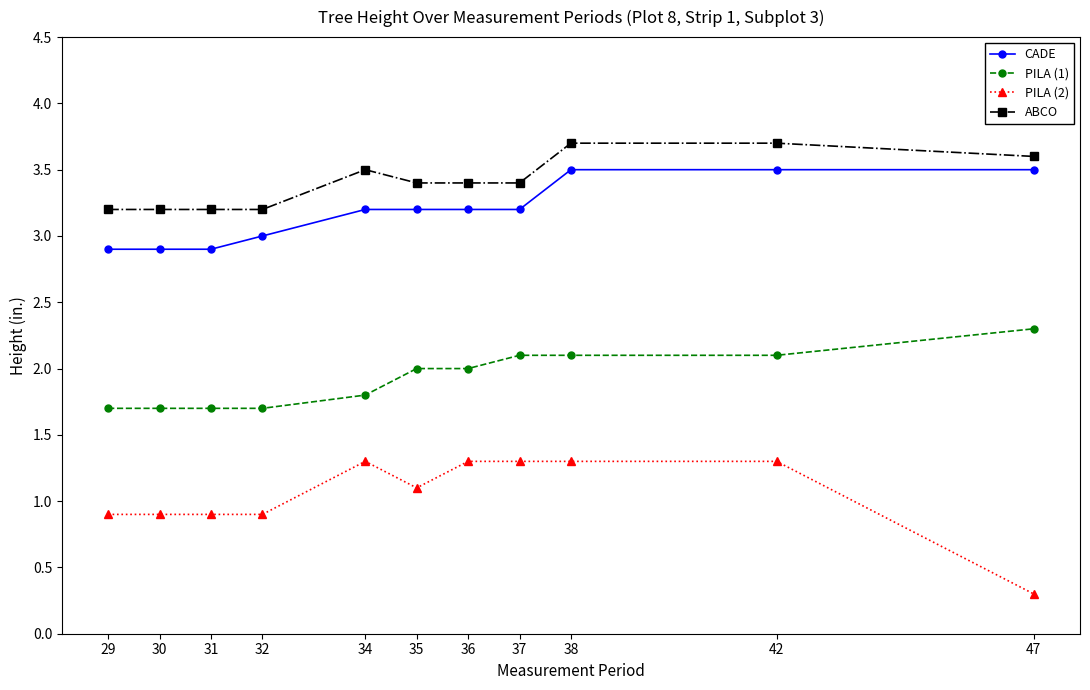

Between 35 and 47, which series saw the biggest shift?

PILA (2)